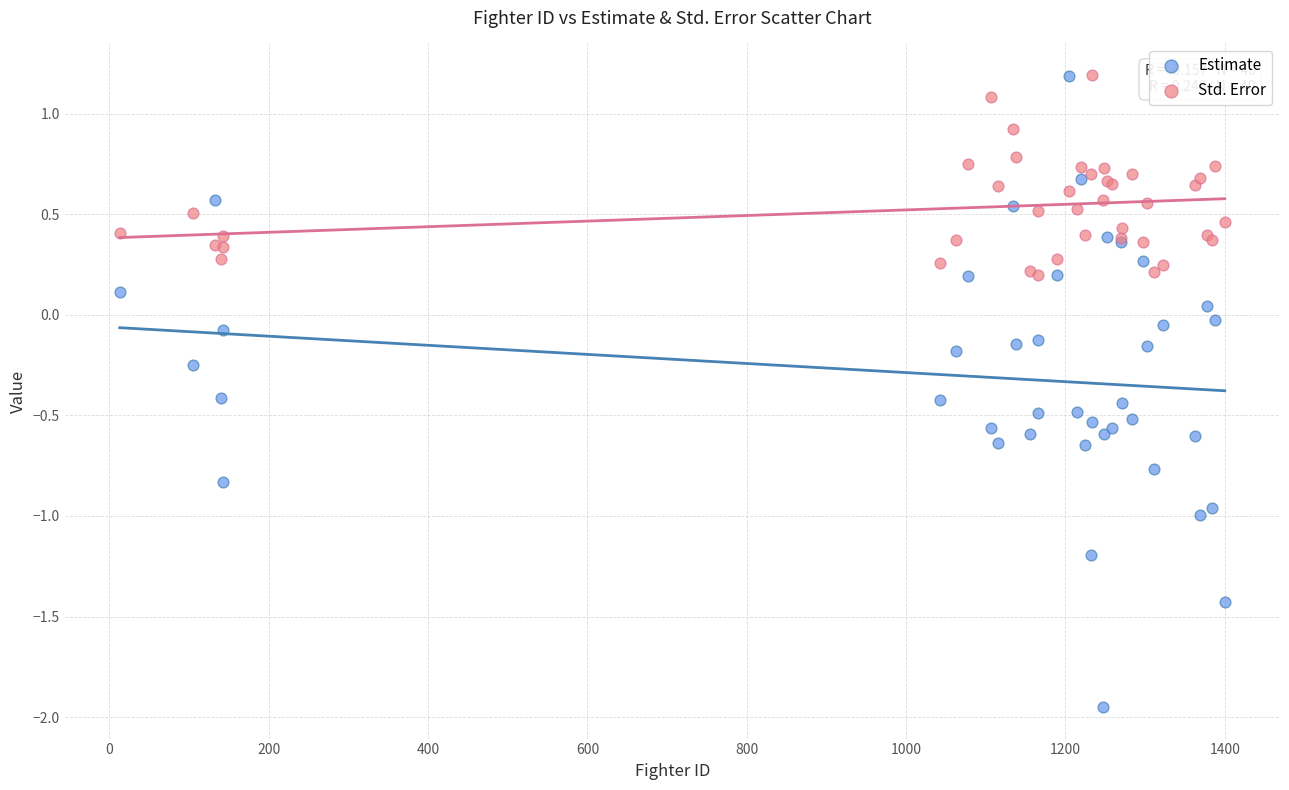

Which series has the largest Y range (max minus min)?

Estimate